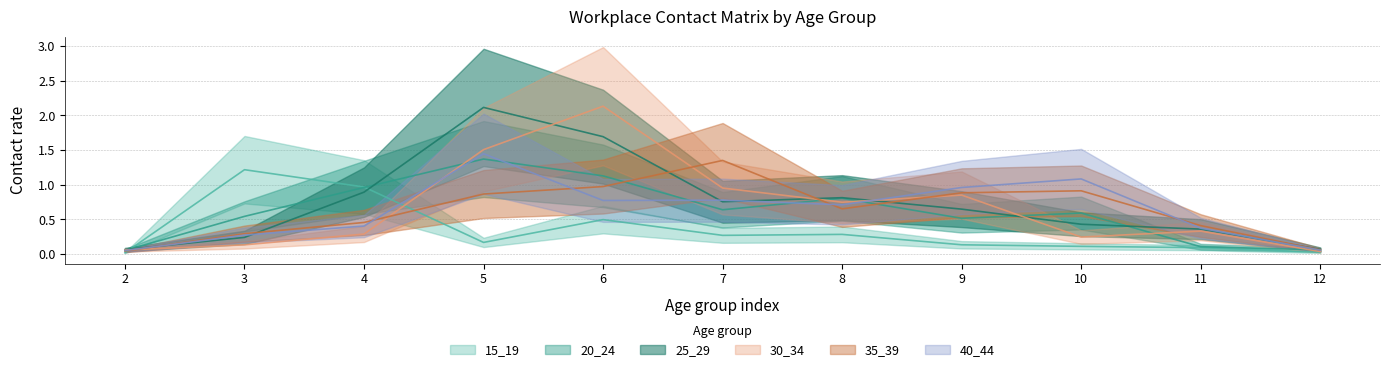

Reading left to right, extract all data points from this chart.

15_19: 2=0.0	3=1.2	4=1.0	5=0.2	6=0.5	7=0.3	8=0.3	9=0.1	10=0.1	11=0.1	12=0.0
20_24: 2=0.1	3=0.5	4=1.0	5=1.4	6=1.1	7=0.6	8=0.8	9=0.5	10=0.6	11=0.1	12=0.1
25_29: 2=0.1	3=0.2	4=0.9	5=2.1	6=1.7	7=0.8	8=0.8	9=0.6	10=0.4	11=0.4	12=0.1
30_34: 2=0.1	3=0.1	4=0.3	5=1.5	6=2.1	7=1.0	8=0.7	9=0.9	10=0.2	11=0.3	12=0.0
35_39: 2=0.0	3=0.3	4=0.5	5=0.9	6=1.0	7=1.4	8=0.7	9=0.9	10=0.9	11=0.4	12=0.1
40_44: 2=0.1	3=0.3	4=0.4	5=1.4	6=0.8	7=0.8	8=0.7	9=1.0	10=1.1	11=0.4	12=0.1